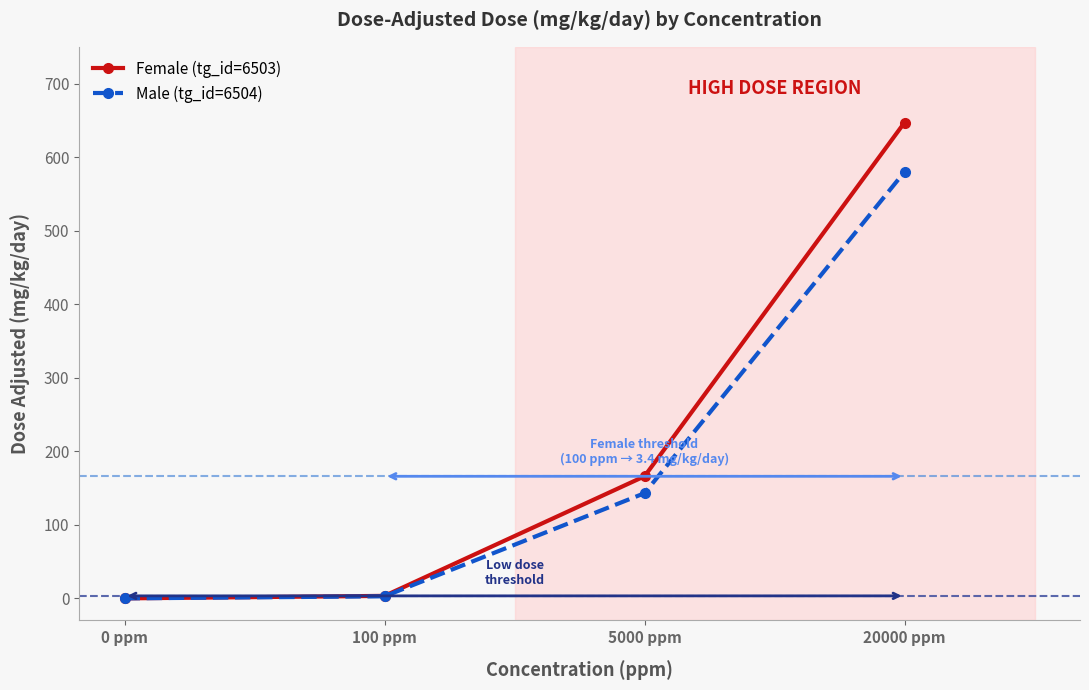

Rank the series by their maximum value, from lowest to highest.

Male (tg_id=6504), Female (tg_id=6503)